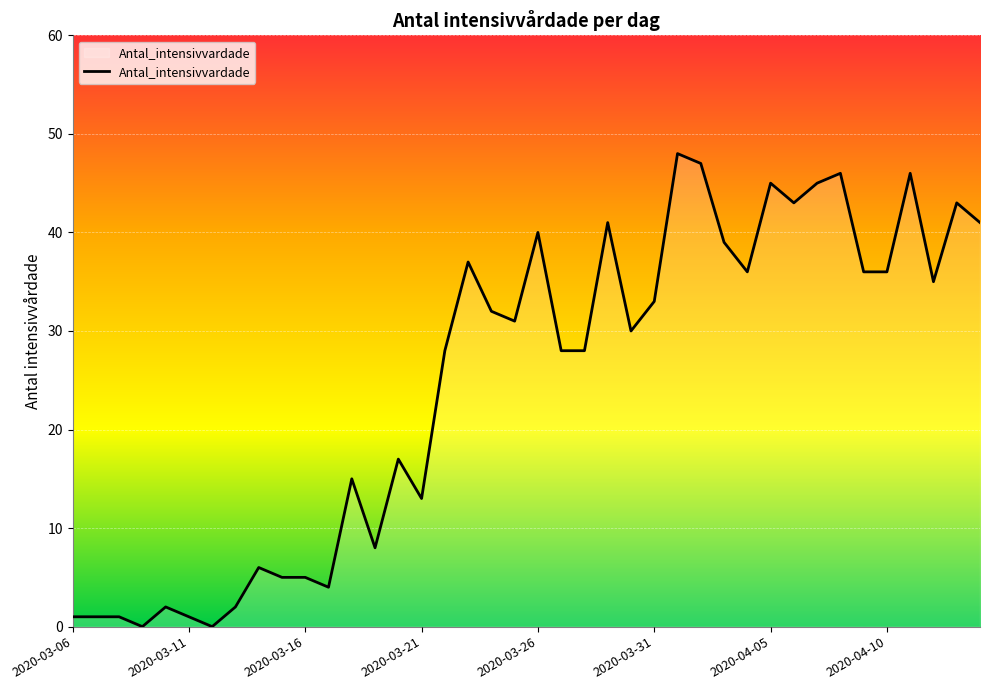

What is the greatest value displayed?

48